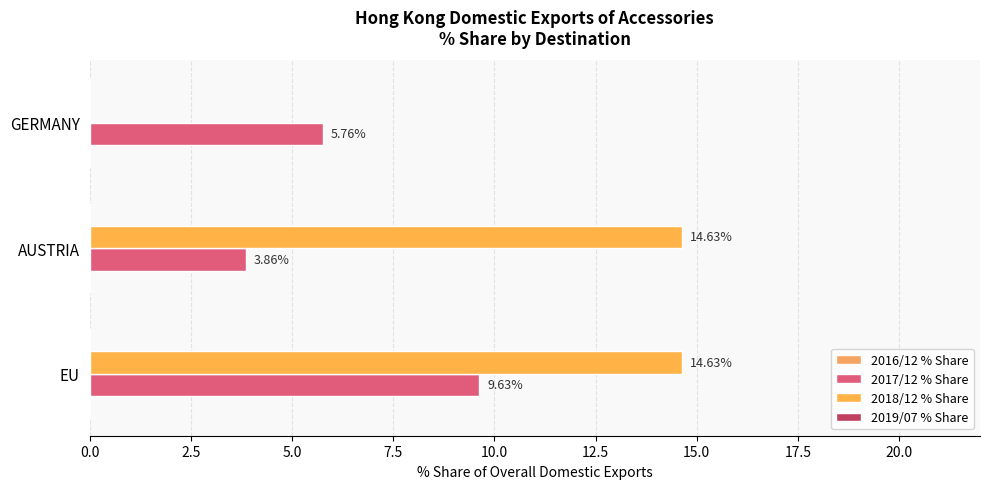

Reading left to right, what are all the values shown in this chart?

2016/12 % Share: 0.2	0.2	0.2
2017/12 % Share: 9.6	3.9	5.8
2018/12 % Share: 14.6	14.6	0.0
2019/07 % Share: 0.2	0.2	0.2